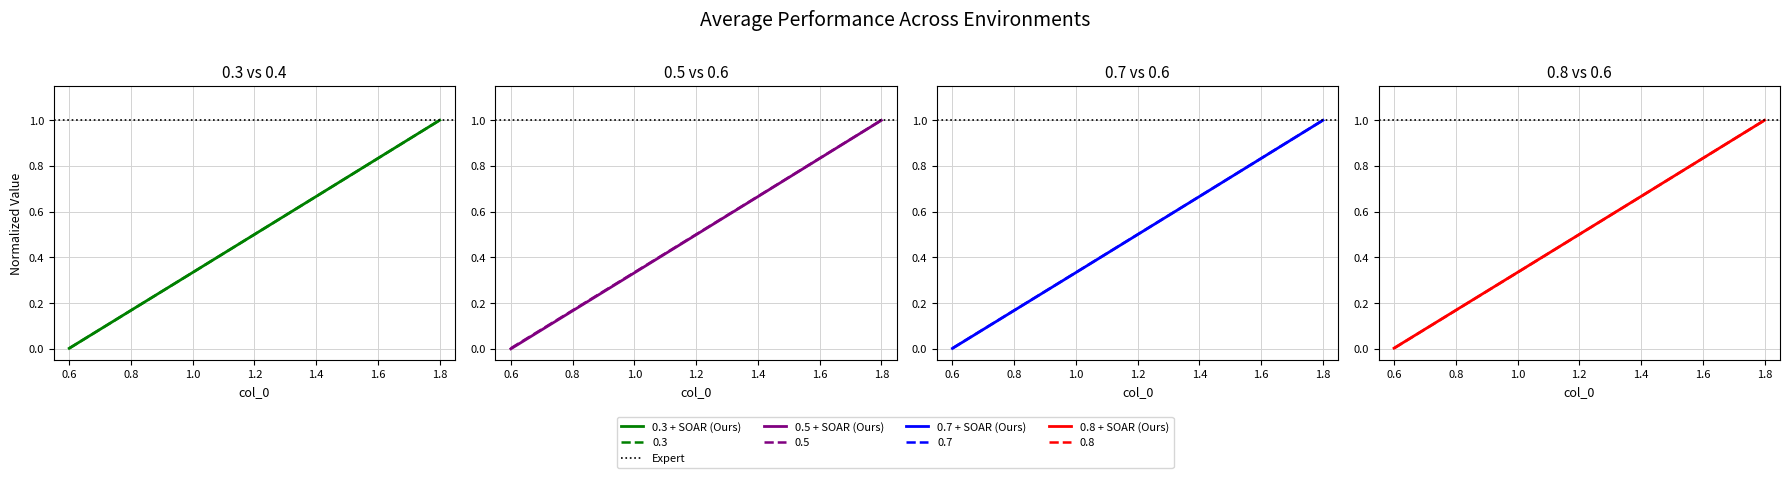

Between 0.6 and 1.8, which series saw the biggest shift?

0.5